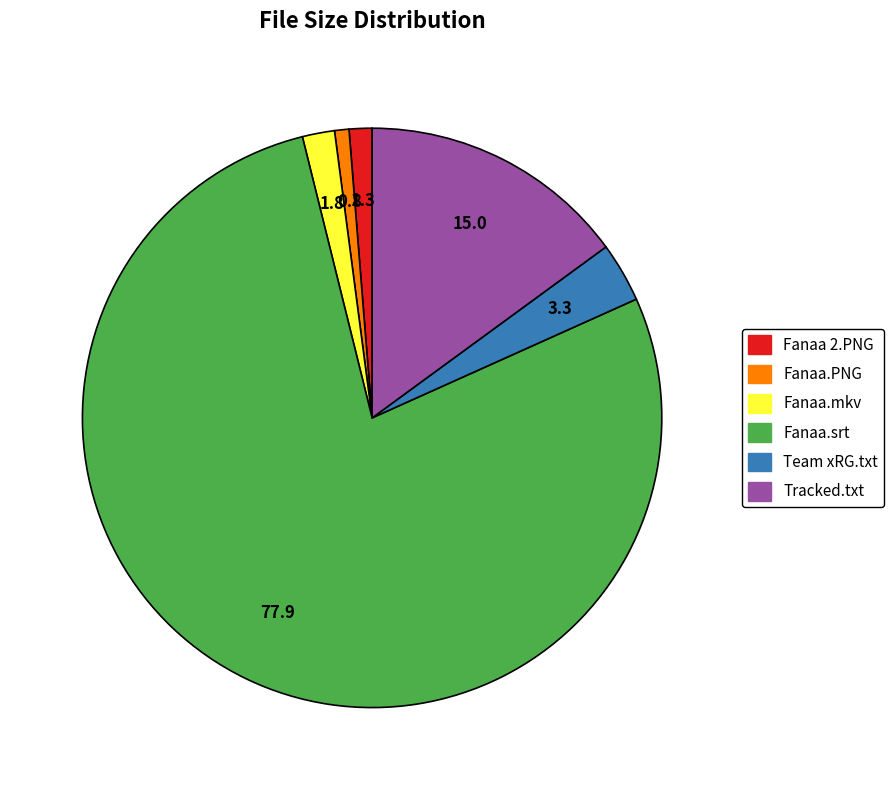

Is there any slice that represents more than half of the pie?

Yes